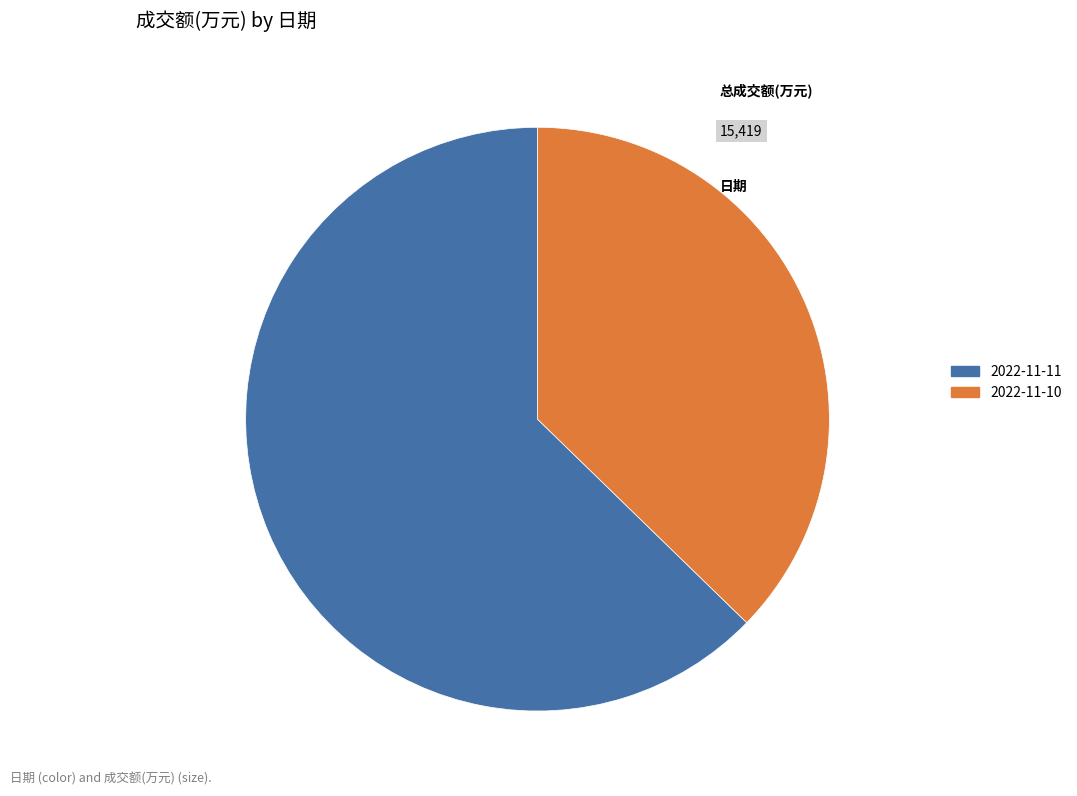

Count the number of slices in the pie.

2